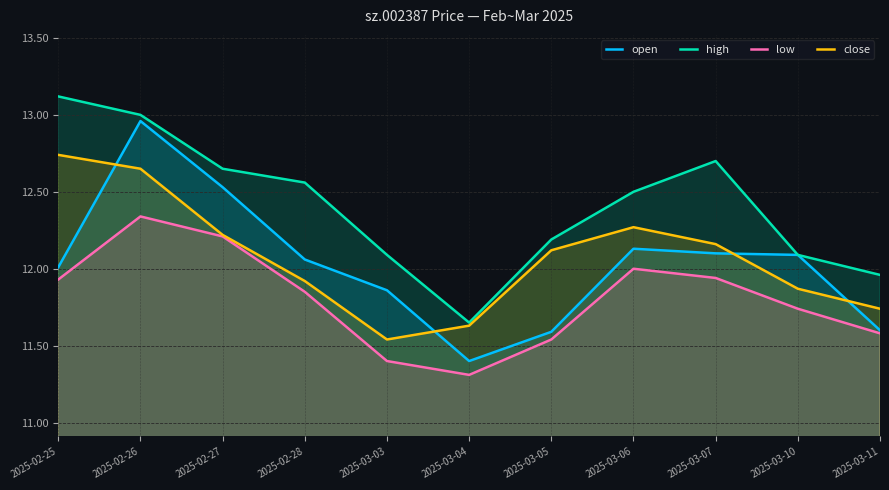

True or false: high has a value of 8.1 at 2025-03-07.

False